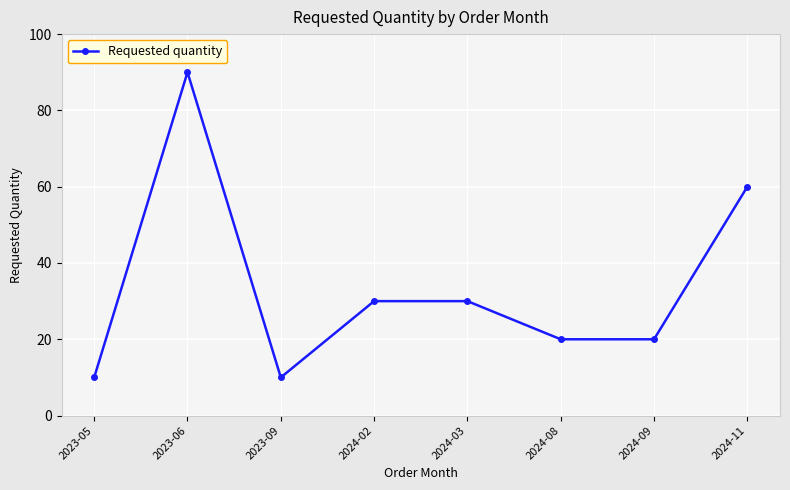

Between 2023-06 and 2024-03, which is larger?

2023-06